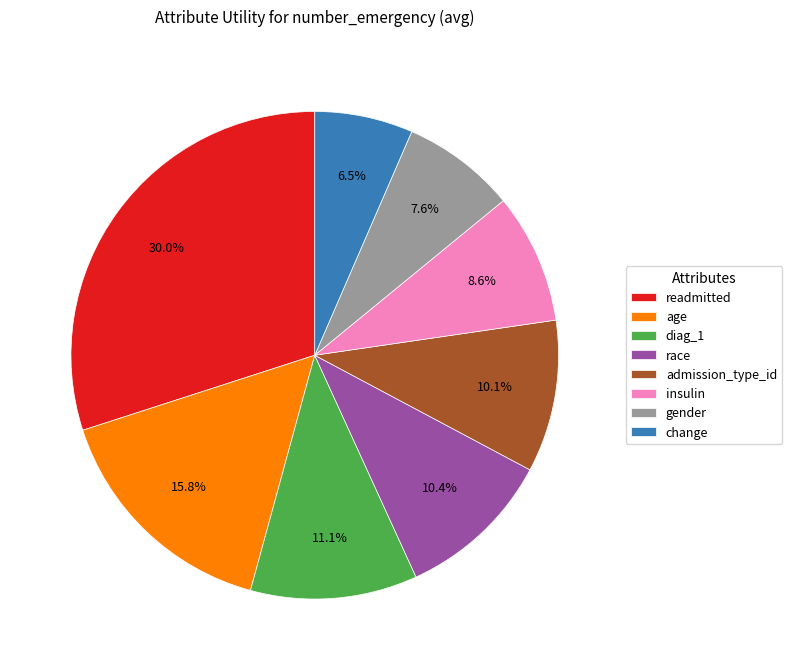

Count the number of slices in the pie.

8